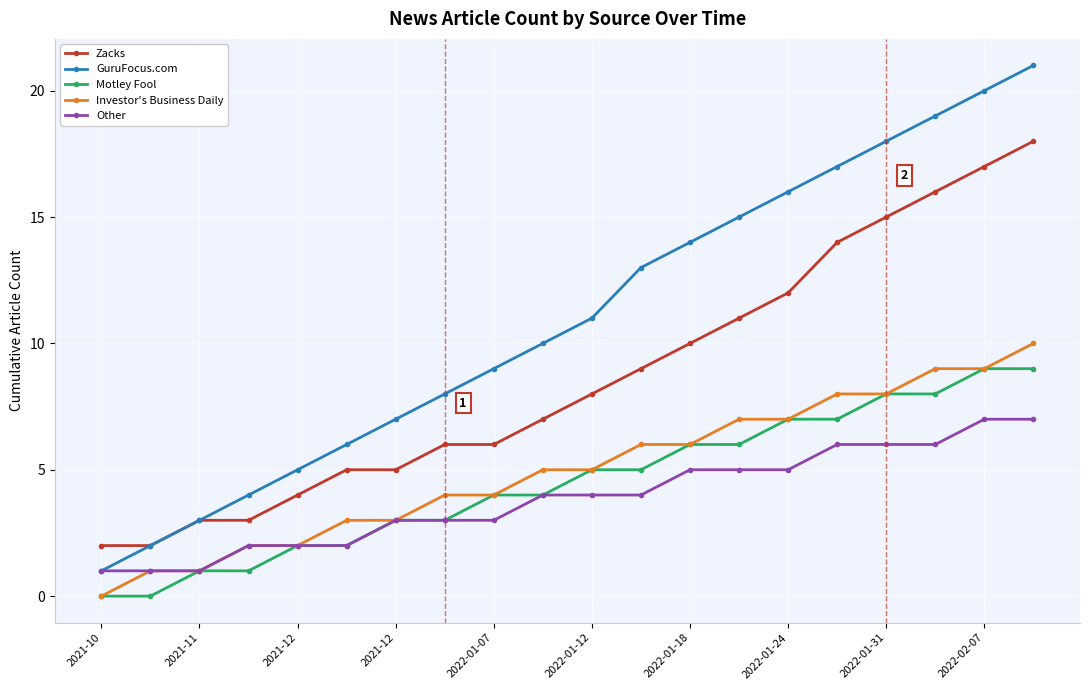

True or false: Zacks and Investor's Business Daily intersect in this chart.

False